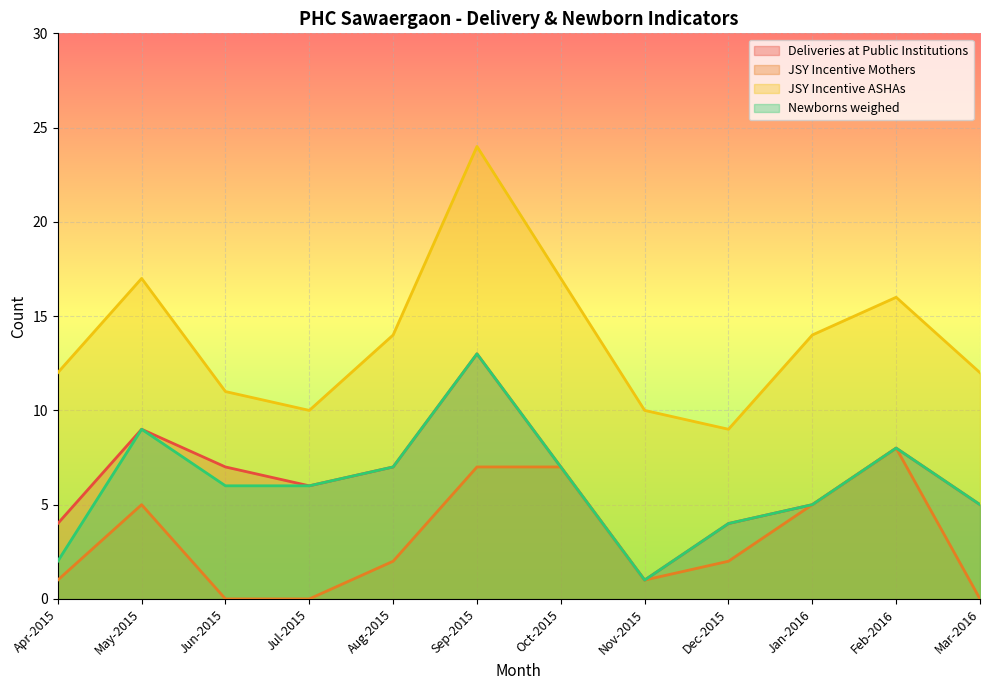

Which series has the widest spread of values?

JSY Incentive ASHAs